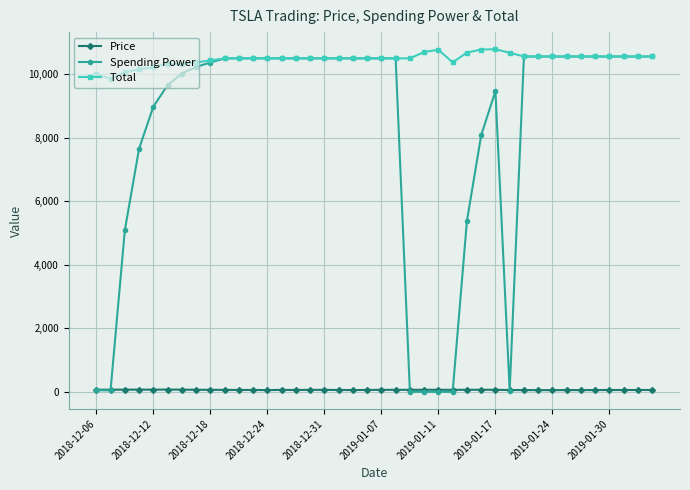

What is the maximum value for Spending Power?

10557.9